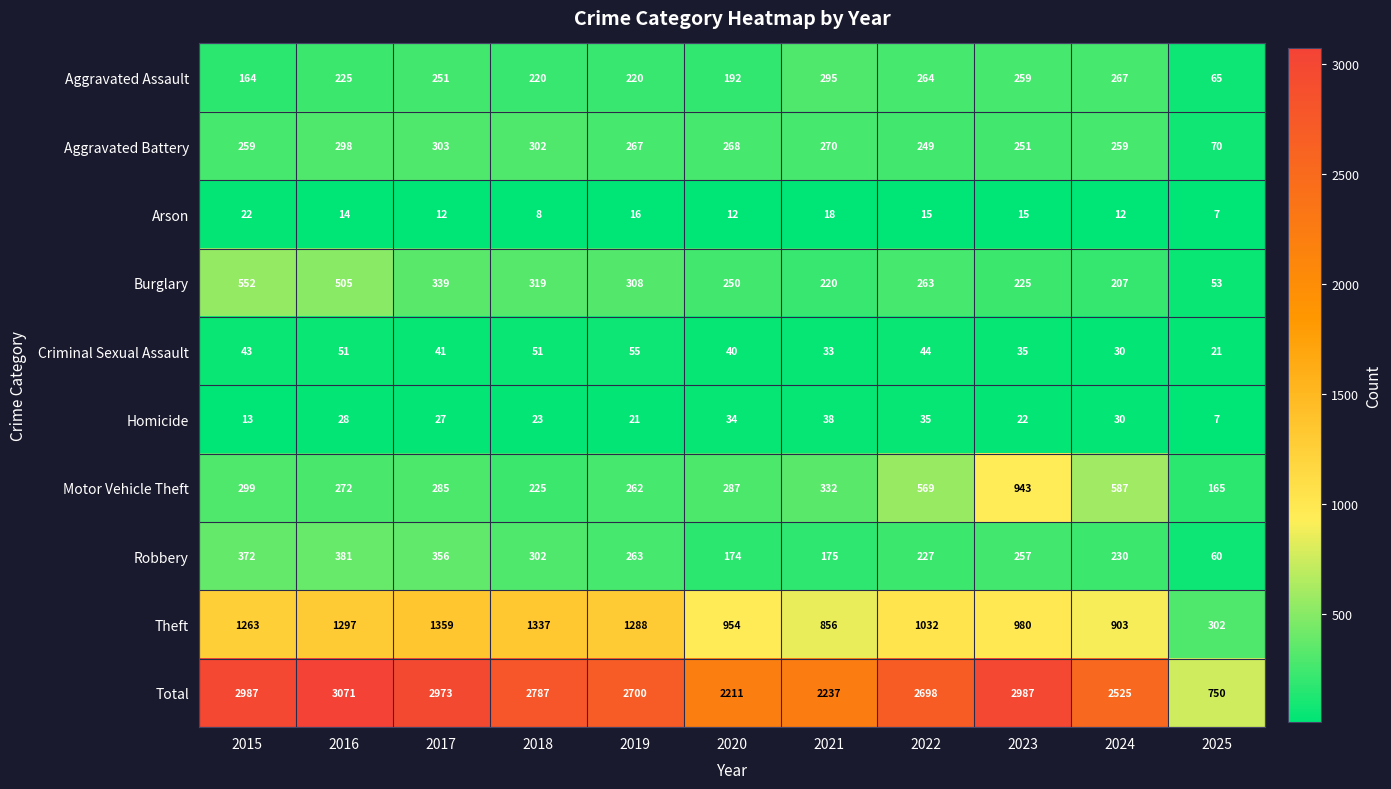

What is the sum of the Aggravated Assault values at 2019 and 2022?

484